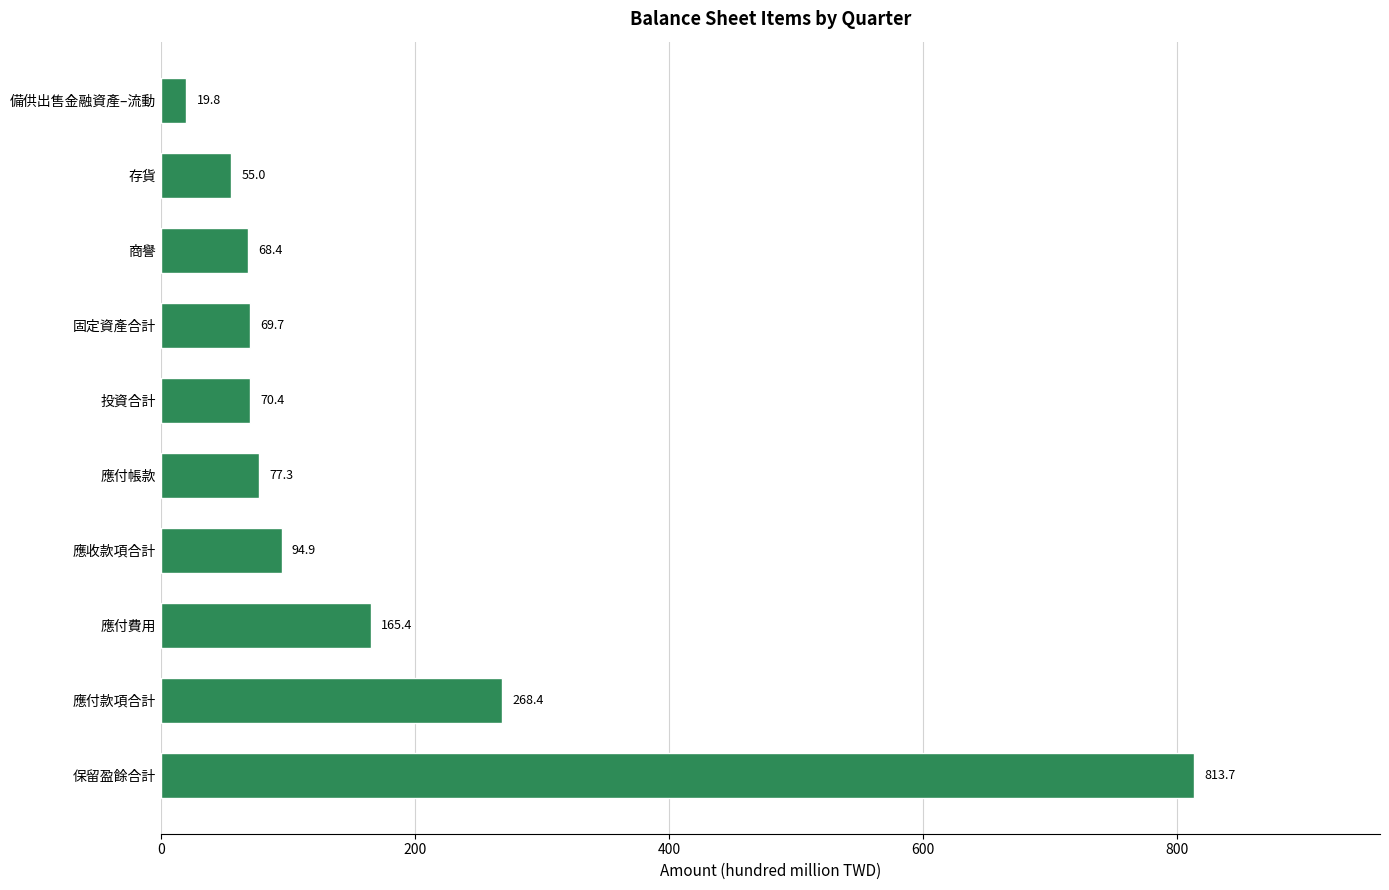

List the labels in order of value, largest first.

保留盈餘合計, 應付款項合計, 應付費用, 應收款項合計, 應付帳款, 投資合計, 固定資產合計, 商譽, 存貨, 備供出售金融資產–流動